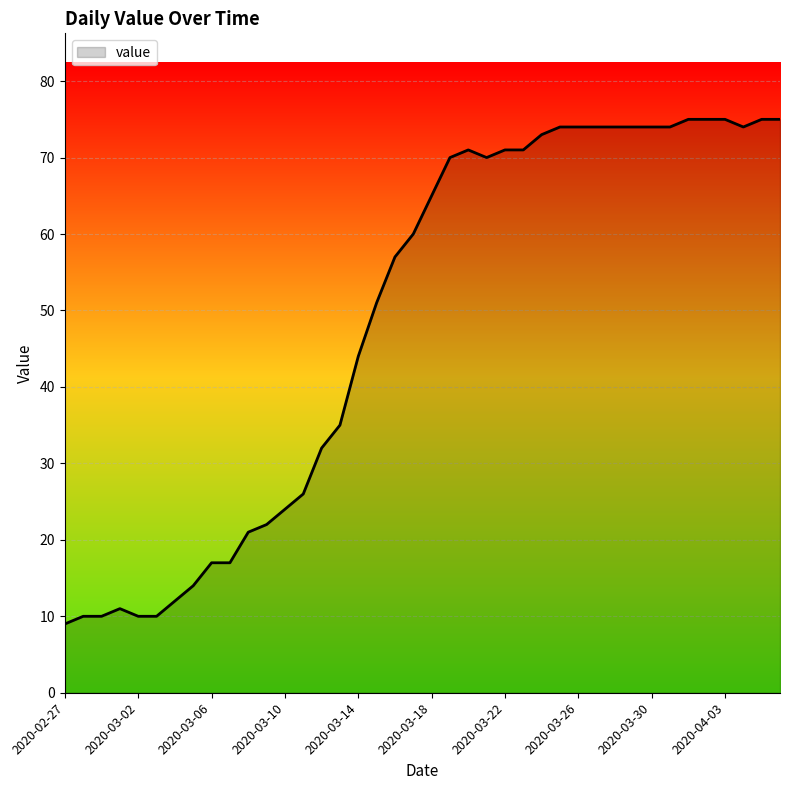

What is the greatest value displayed?

75